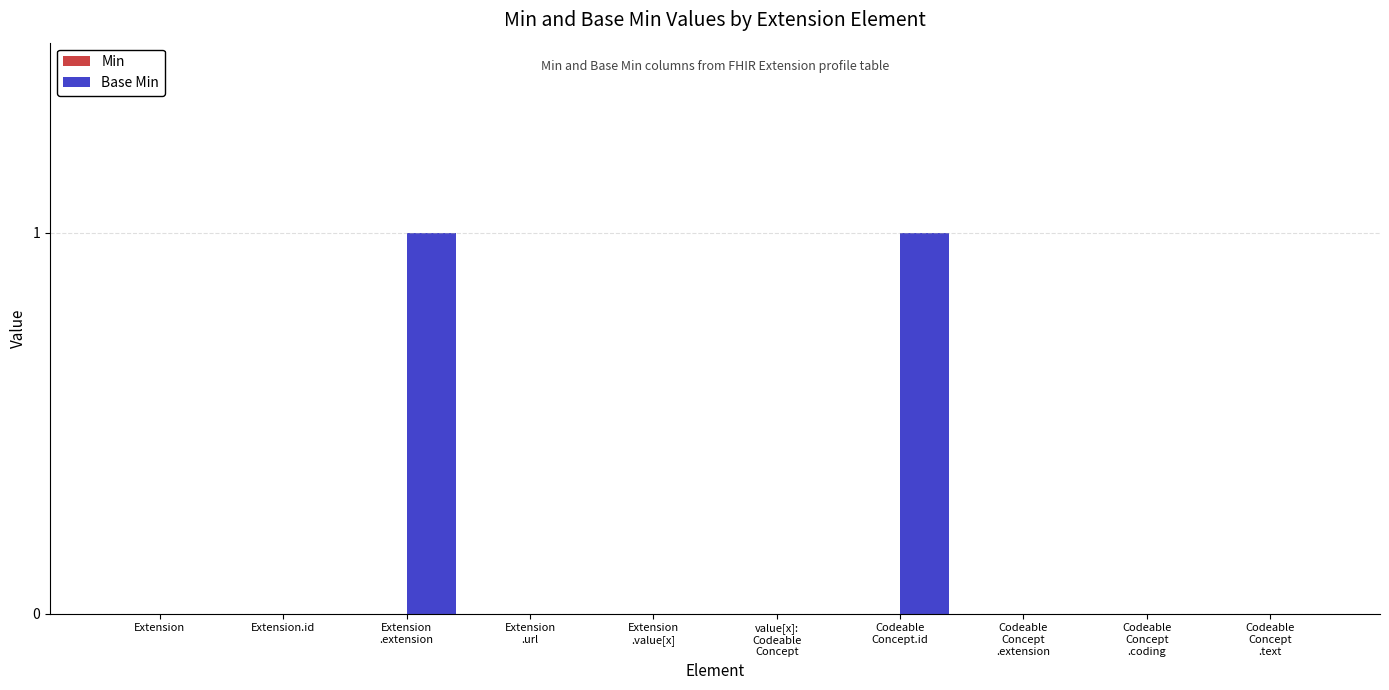

The value at Extension is 0. True or false?

True